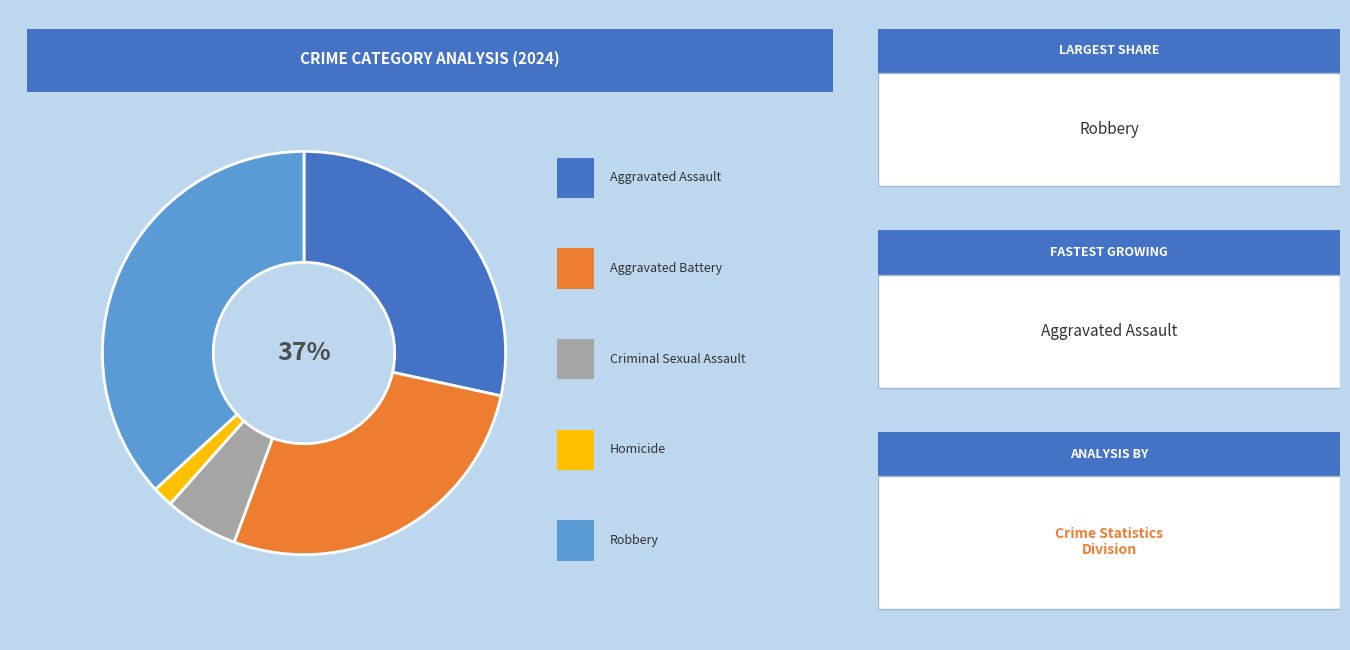

What percentage do Criminal Sexual Assault and Aggravated Assault together represent?

34.3%